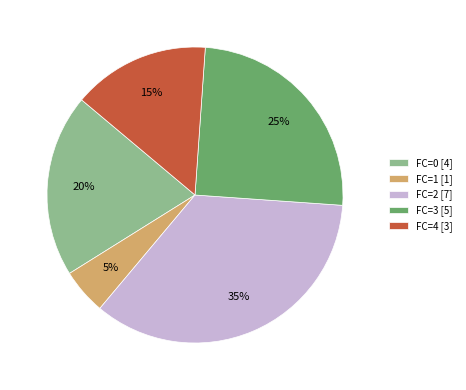

To the nearest percent, what percentage of the pie is FC=3 [5]?

25%